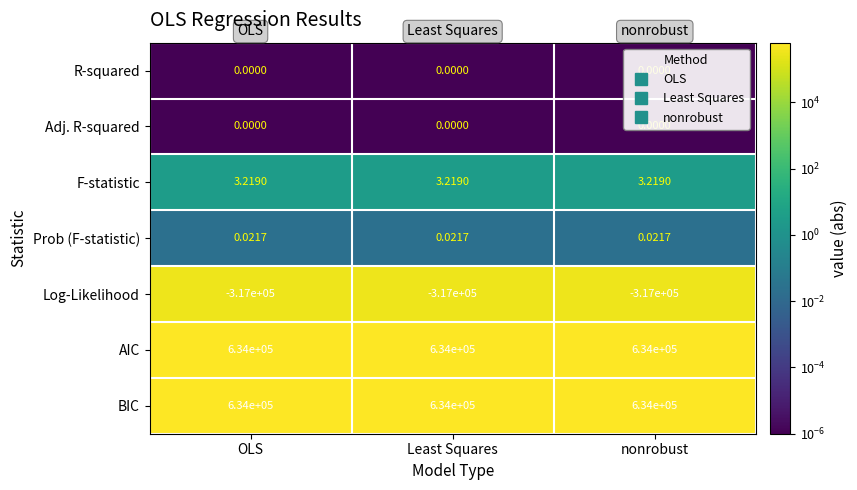

Is the value of Adj. R-squared at OLS greater than the value of BIC at nonrobust?

No